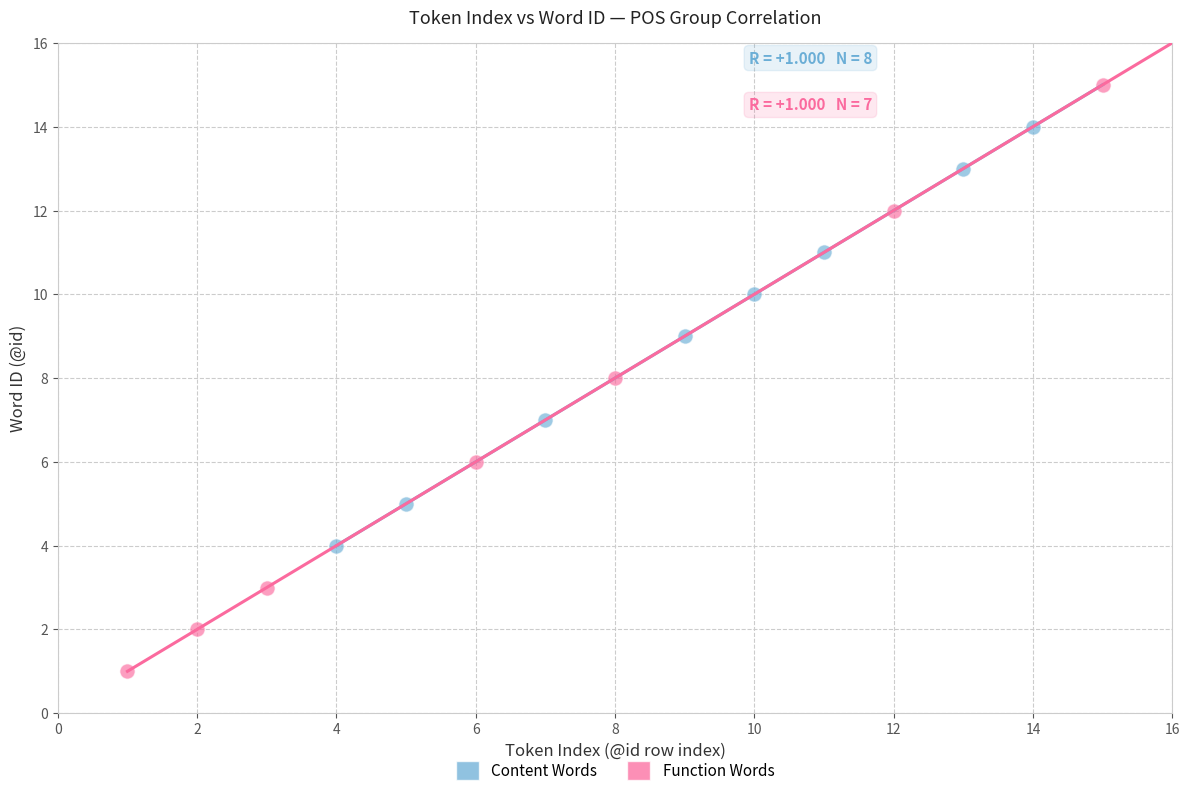

Which series reaches the minimum Y coordinate?

Function Words